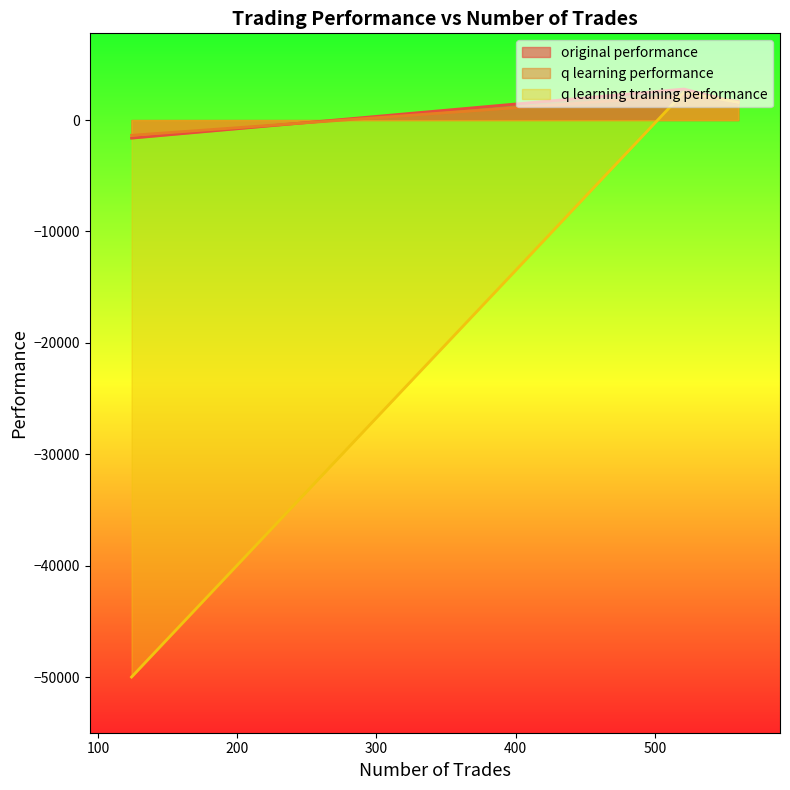

Which series has the largest range (max minus min)?

q learning training performance